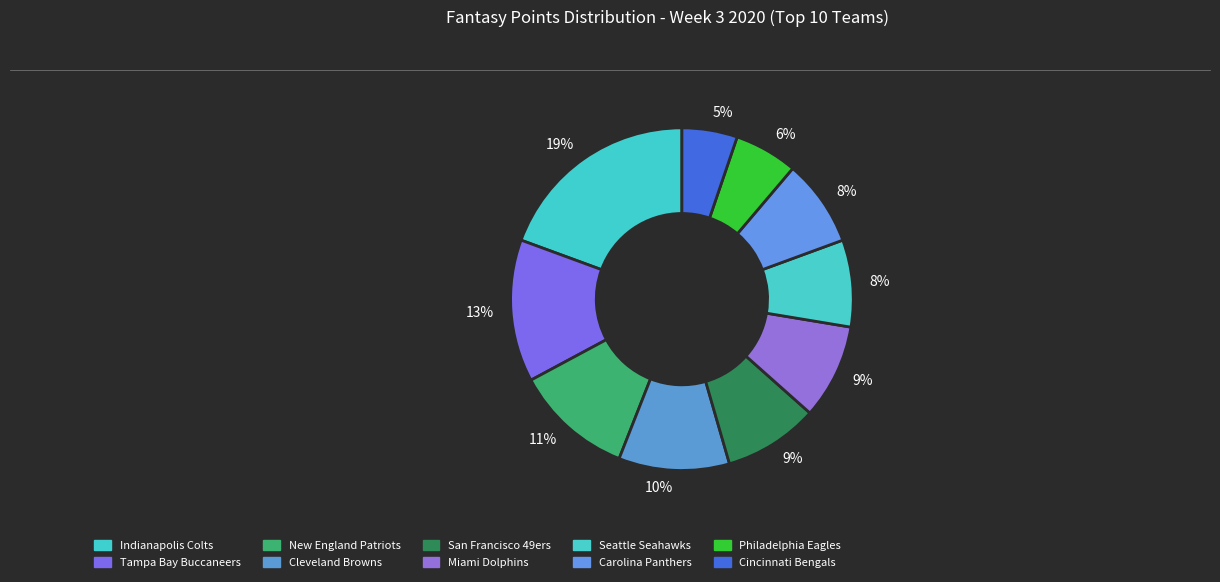

Count the number of slices in the pie.

10